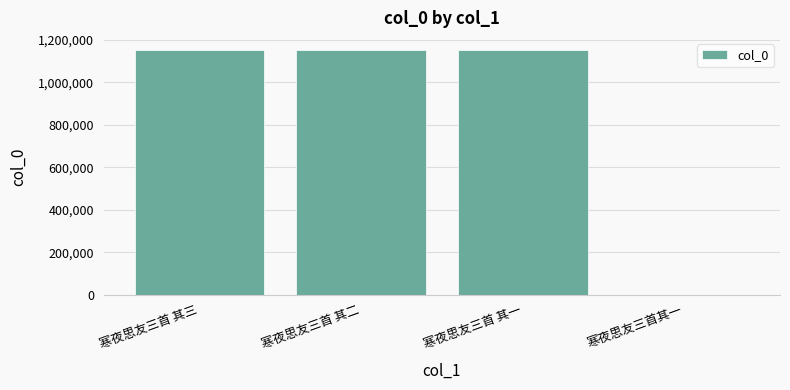

What is the greatest value displayed?

1151548